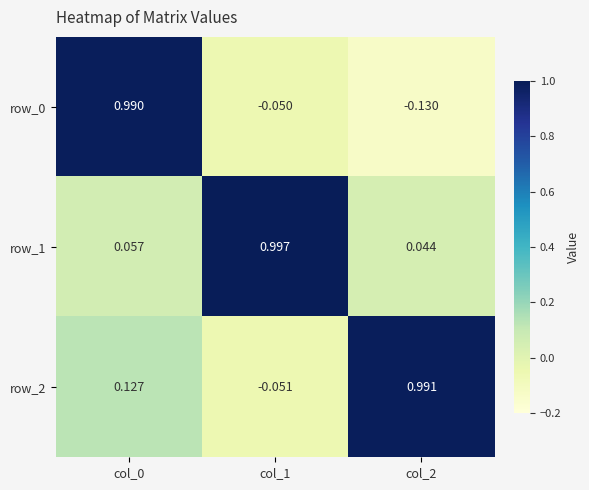

Between col_1 and col_0, which is larger?

col_0